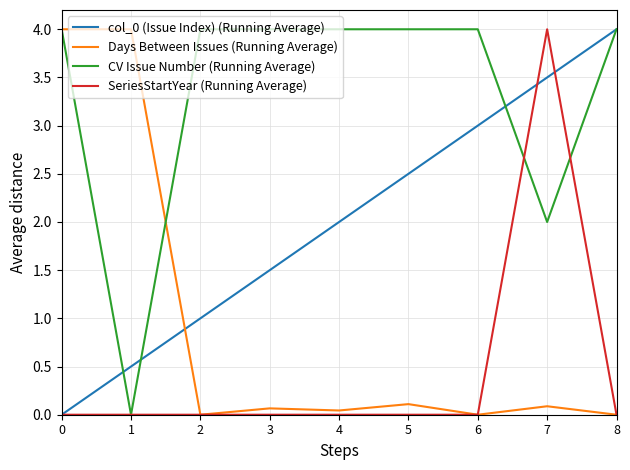

What is the difference between the maximum and second lowest values in the col_0 (Issue Index) (Running Average) series?

3.5